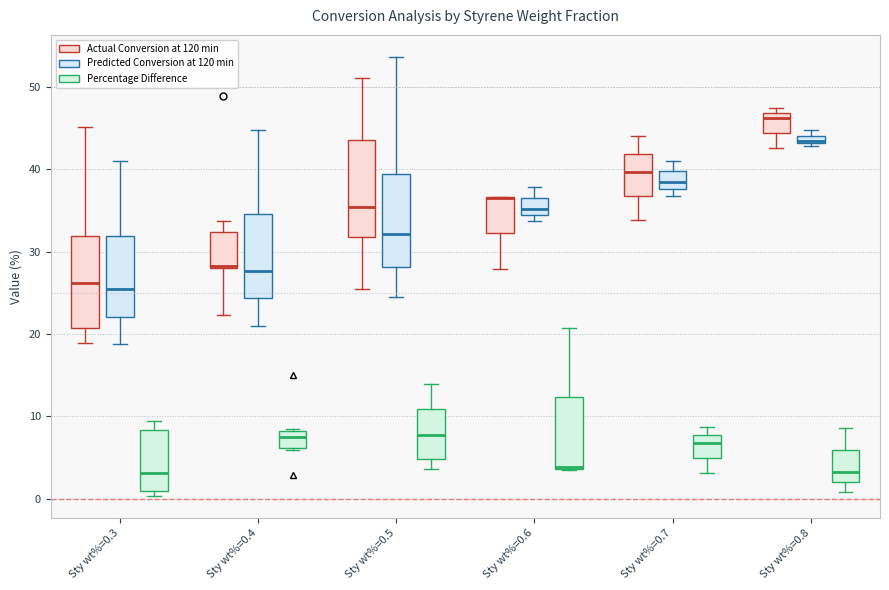

Where is the upper edge of the box for Sty wt%=0.6 (Percentage Difference) on the y-axis? The values are not printed on the chart, so give them approximately, as read against the axis.

12